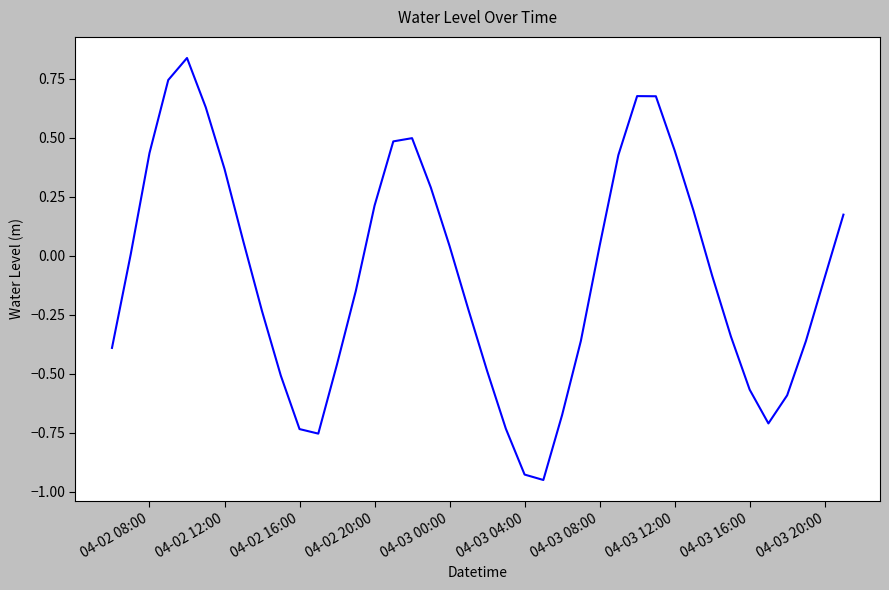

What is the difference between the maximum and minimum values?

1.8